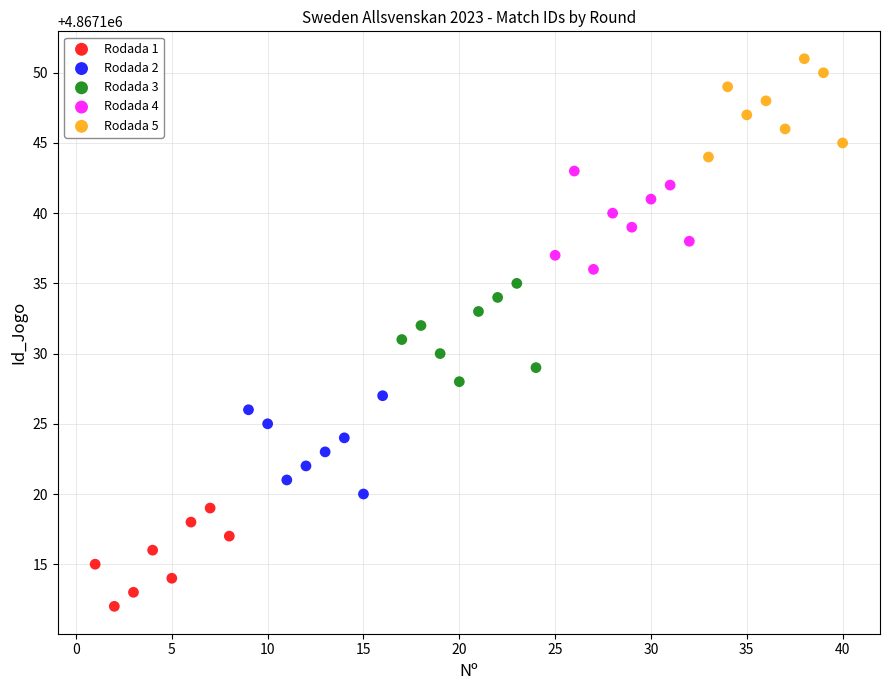

Which series contains the highest Y value?

Rodada 5